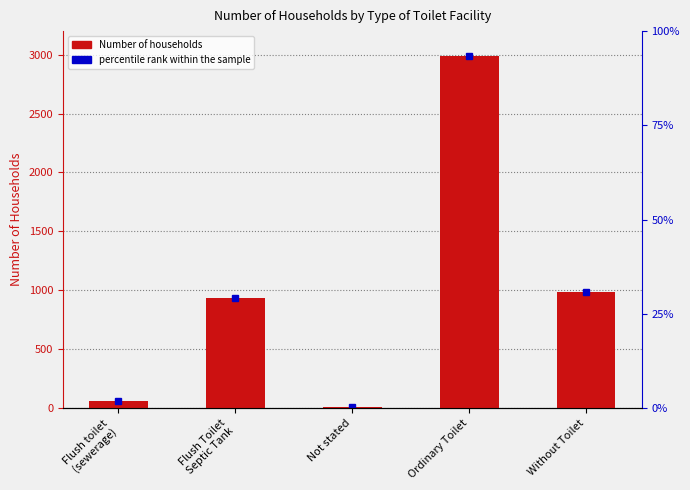

The value at Flush toilet
(sewerage) is 59. True or false?

True